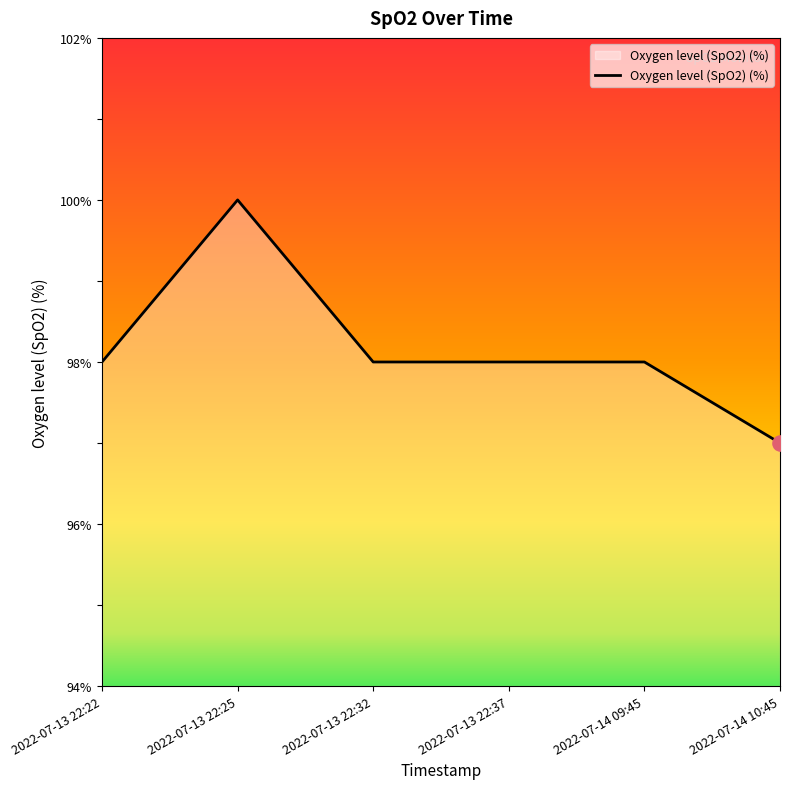

Between 2022-07-14 10:45 and 2022-07-13 22:25, which is larger?

2022-07-13 22:25